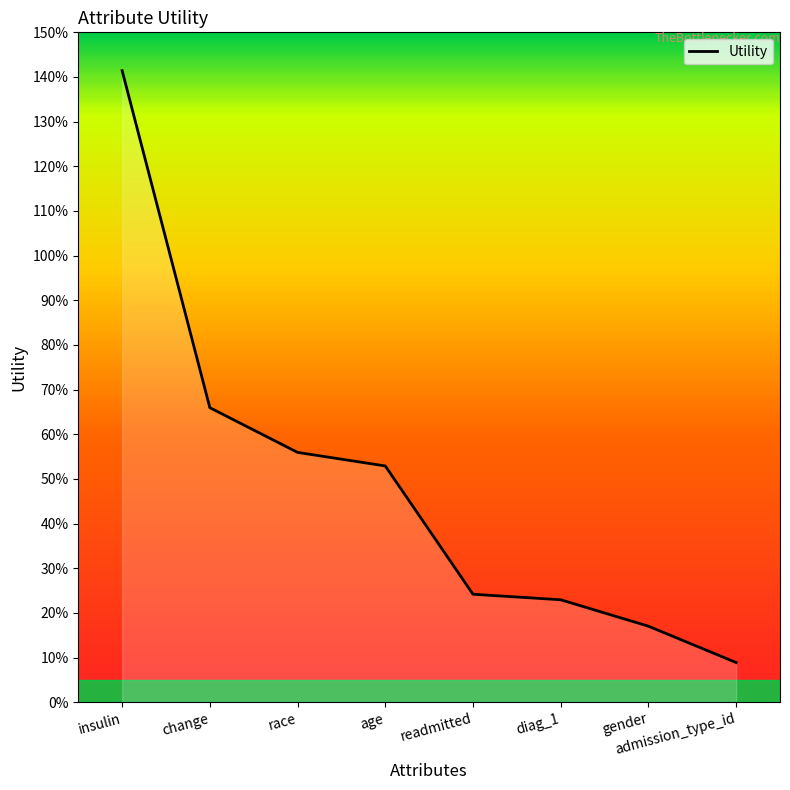

Between race and readmitted, which is larger?

race